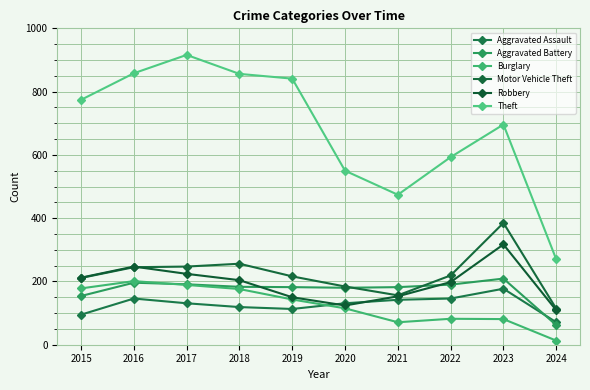

In Aggravated Assault, how many points are higher than both neighbors (excluding endpoints)?

2